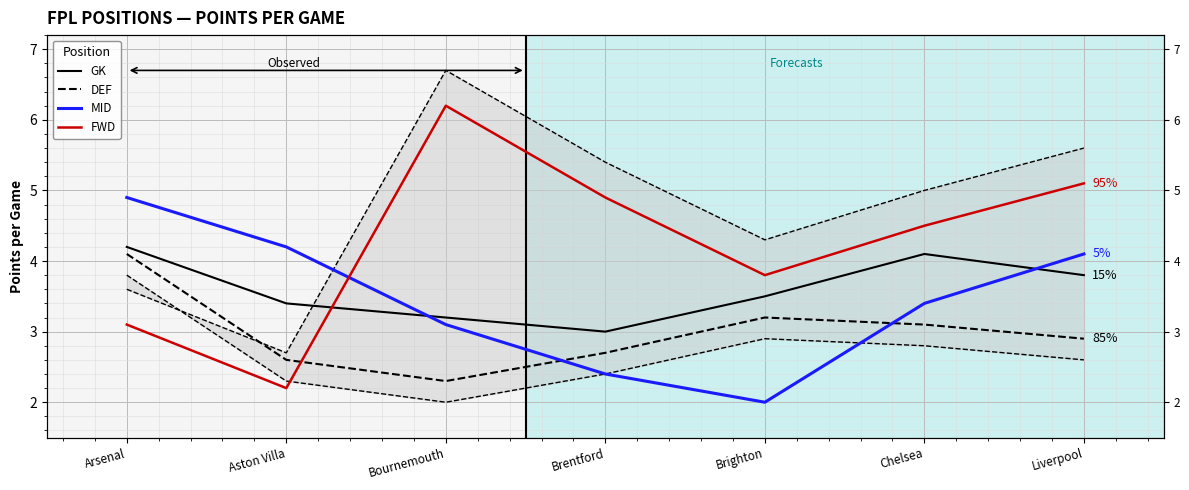

True or false: FWD has a value of 4.3 at Arsenal.

False